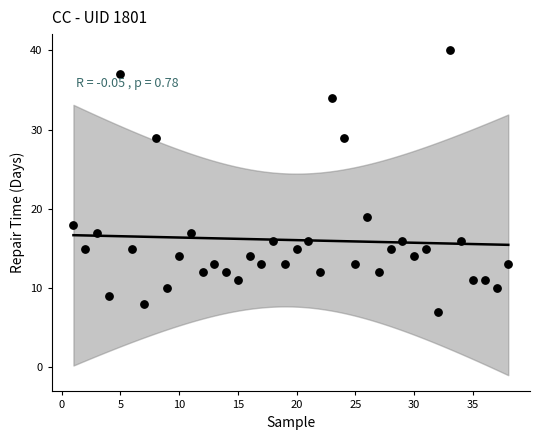

What Y value in the scatter plot is closest to 23?

19